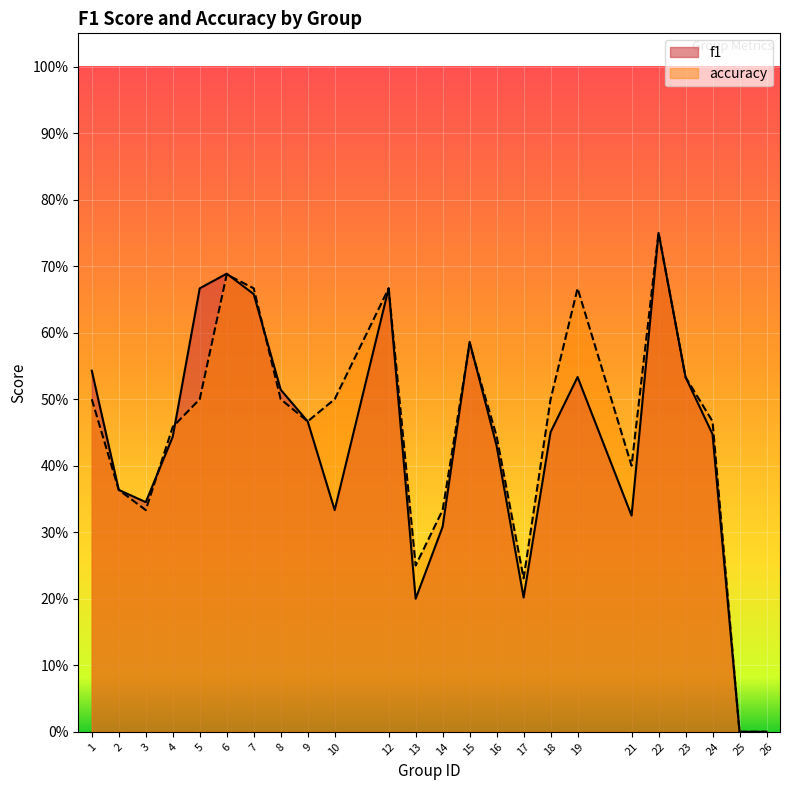

True or false: f1 has a value of 0.1 at 3.

False